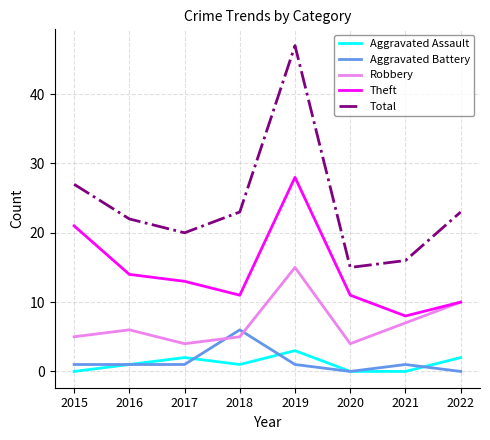

What value does the Robbery series have at 2022?

10